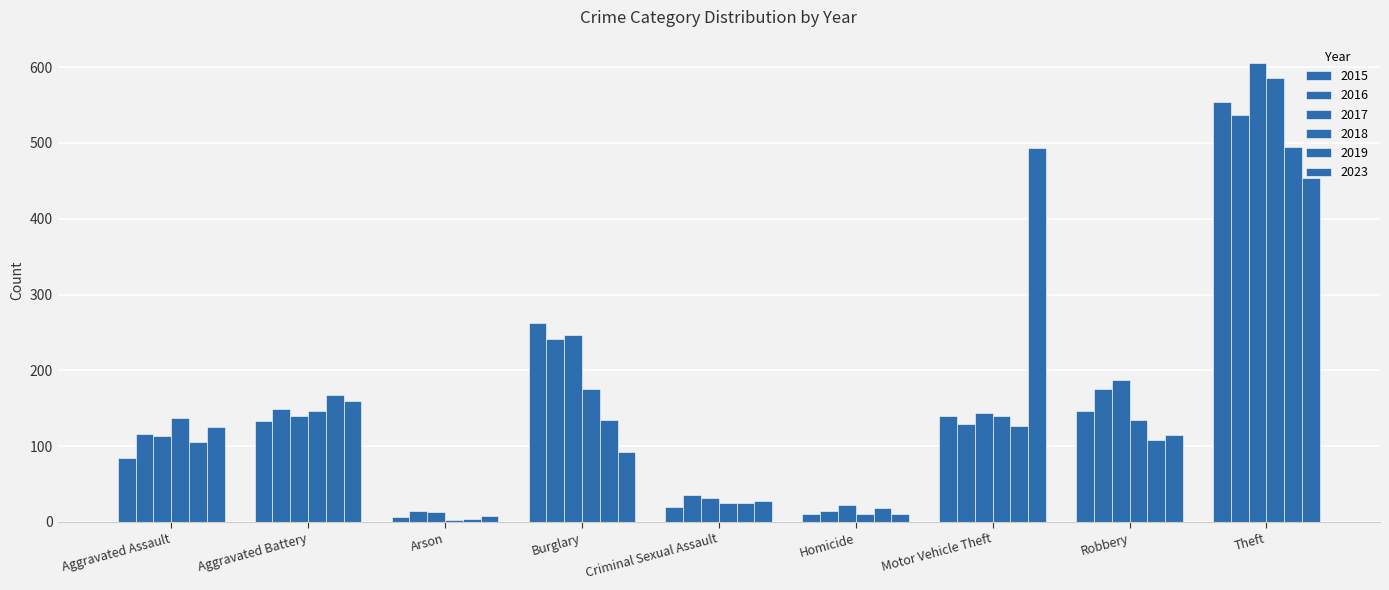

Reading left to right, extract all data points from this chart.

2015: 85	133	7	262	20	10	140	147	554
2016: 116	149	15	242	36	14	129	176	537
2017: 113	140	13	247	32	22	144	187	606
2018: 137	146	2	176	25	11	140	134	586
2019: 105	167	4	134	25	18	127	108	495
2023: 125	159	8	92	27	10	494	115	454